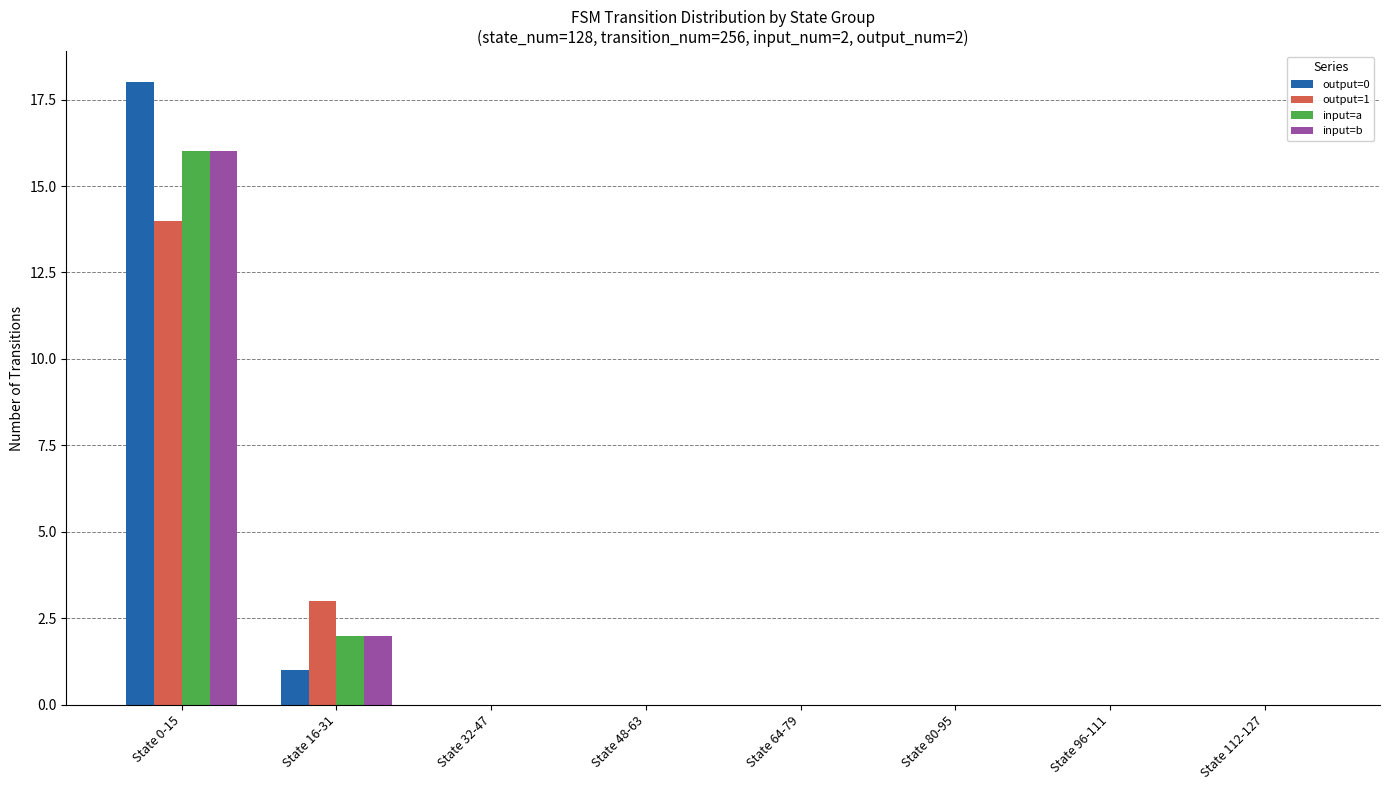

Is the value of input=a at State 16-31 greater than the value of output=0 at State 112-127?

Yes